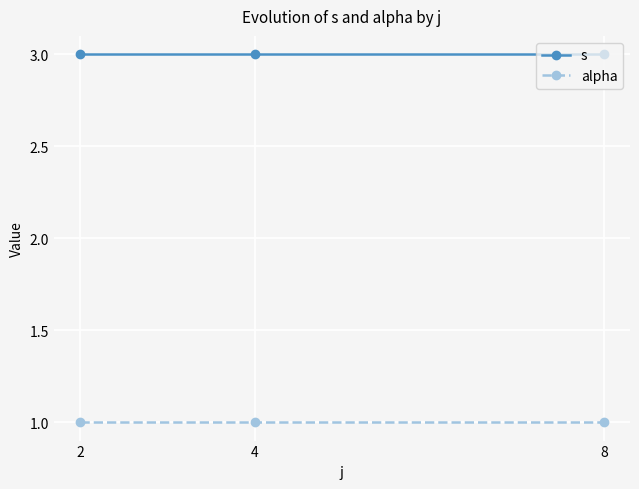

How many lines are shown in the chart?

2